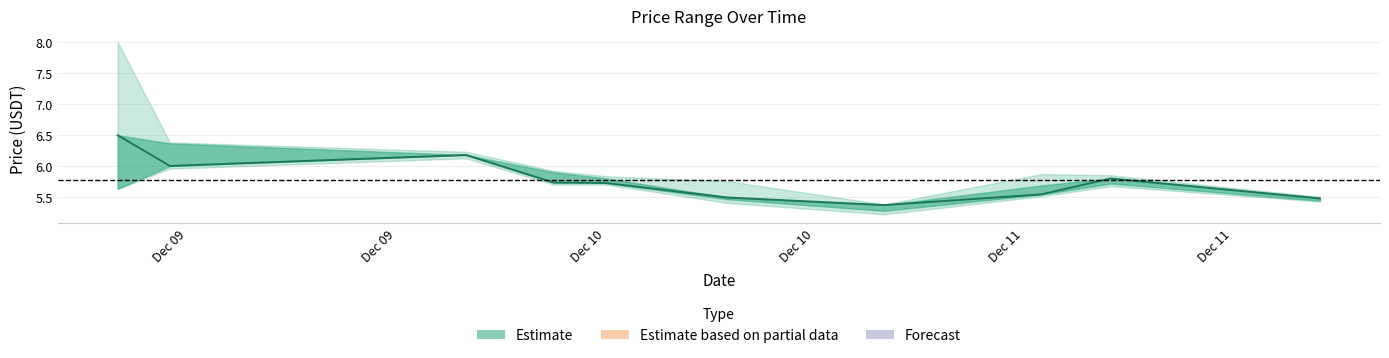

At which category does the data reach its first local peak?

Dec 10